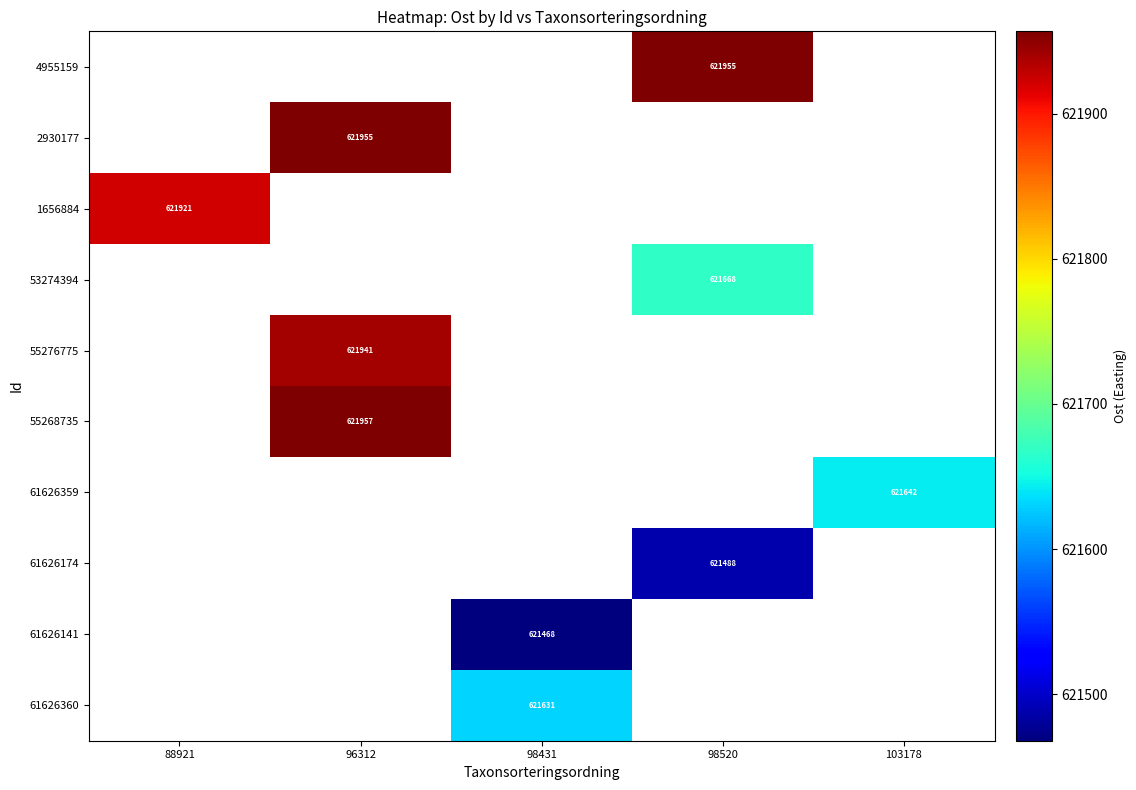

Is the value of 61626359 at 103178 greater than the value of 55276775 at 96312?

No